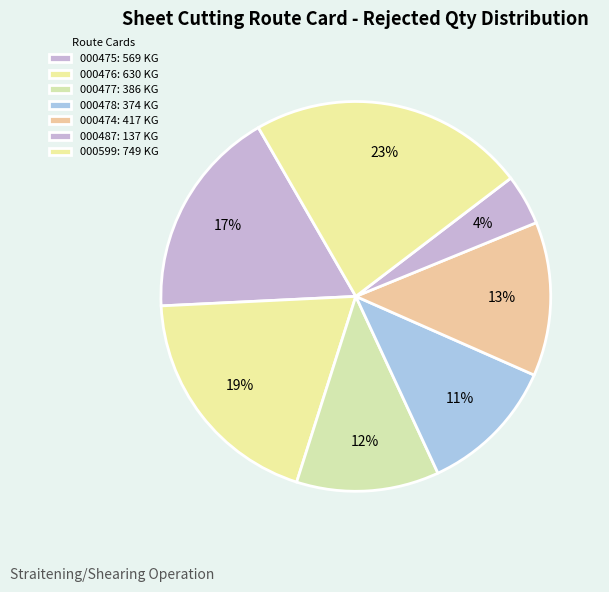

How many slices are in this pie chart?

7